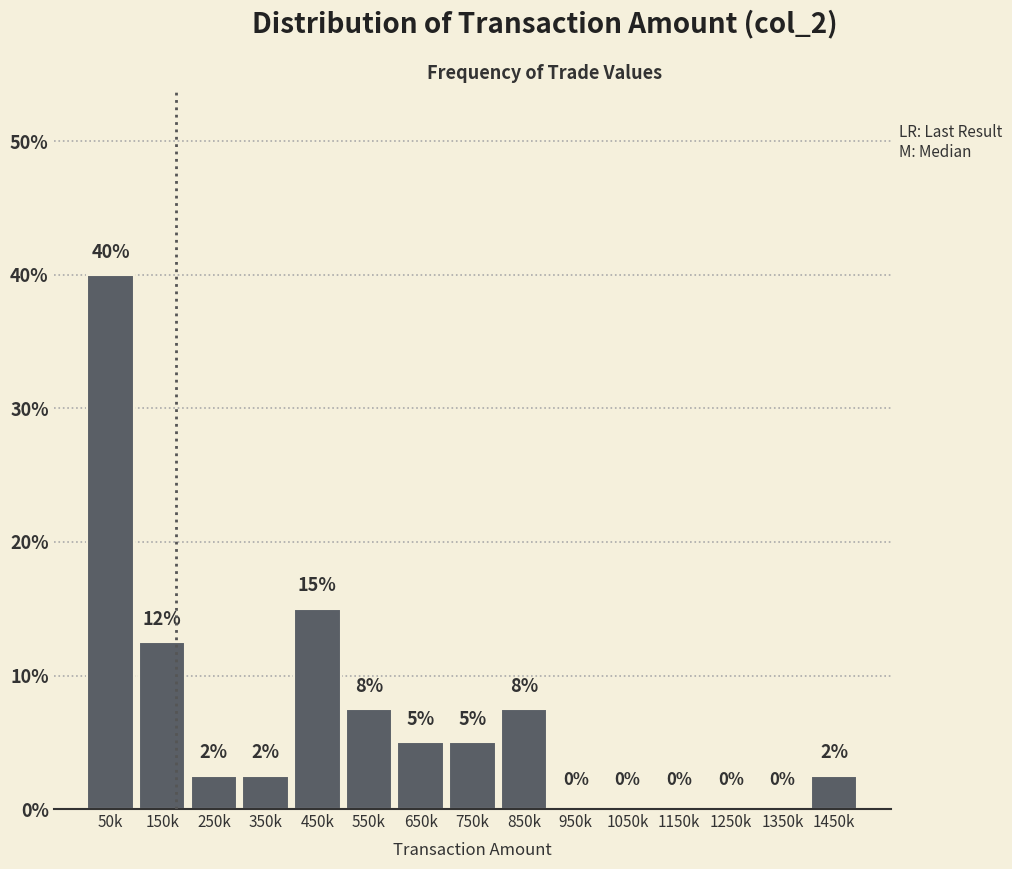

What is the change in value from 650k to 1050k?

-5.0